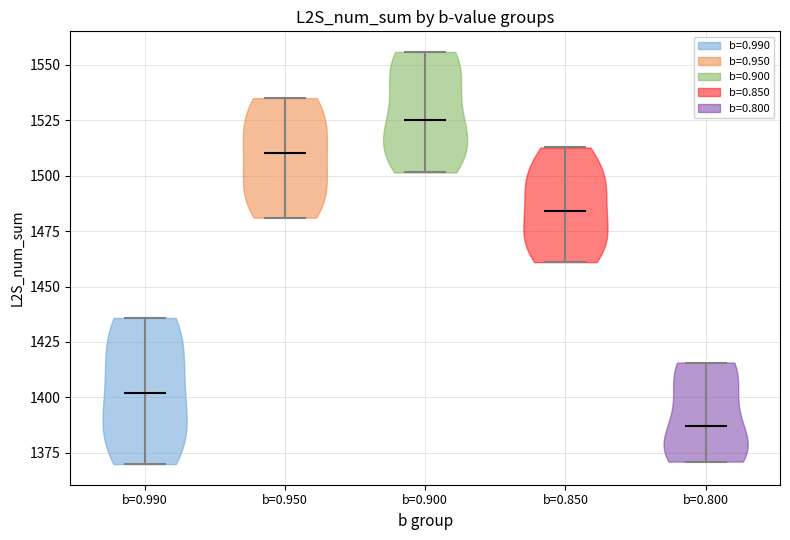

Reading left to right, read every violin against the y-axis: where its median line is, and the lowest and highest points it reaches. The values are not printed on the chart, so give them approximately, as read against the axis.

b=0.990: median line 1400, lowest point 1370, highest point 1435
b=0.950: median line 1510, lowest point 1480, highest point 1535
b=0.900: median line 1525, lowest point 1500, highest point 1555
b=0.850: median line 1485, lowest point 1460, highest point 1515
b=0.800: median line 1385, lowest point 1370, highest point 1415